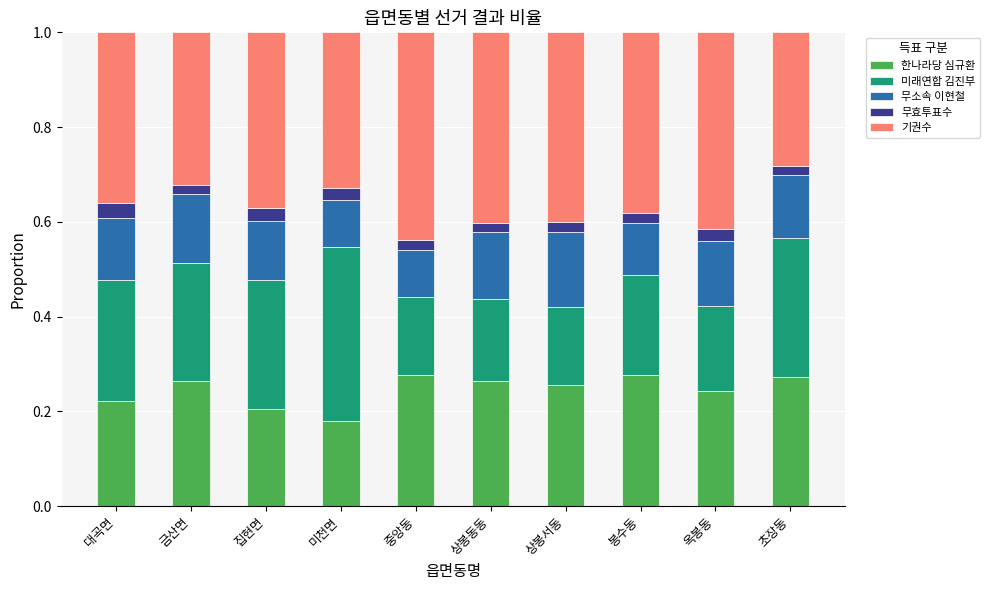

What is the sum of all 한나라당 심규환 values?

2.5